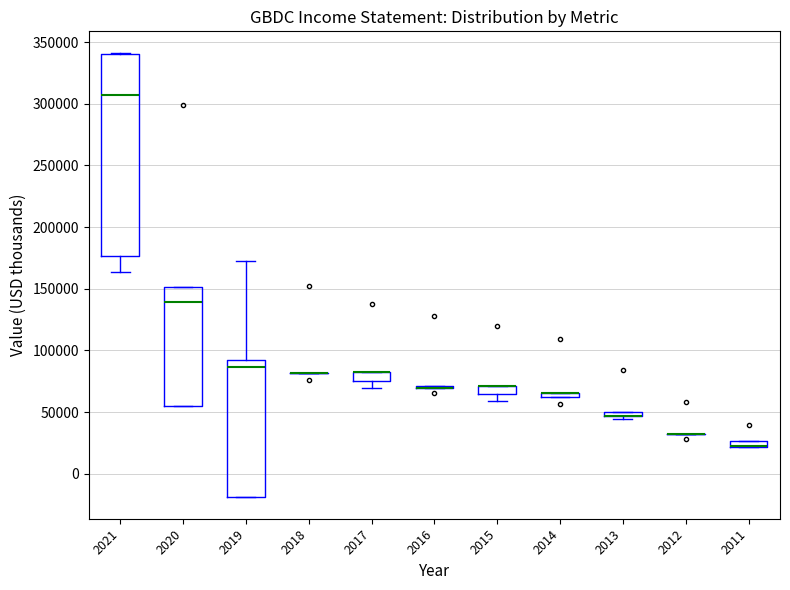

Which box is the tallest, from its lower edge to its upper edge?

2021